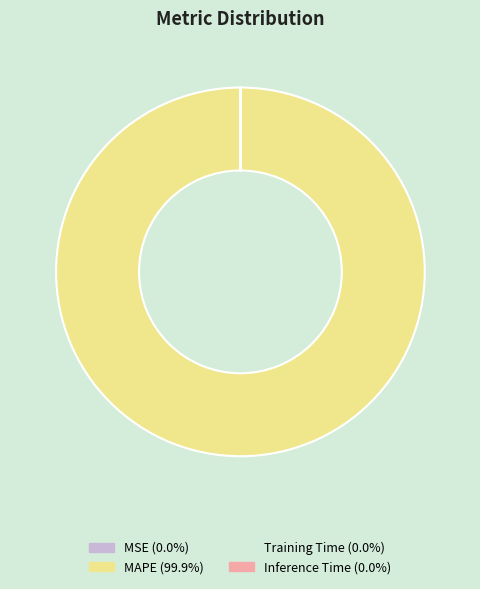

What is the largest slice in the pie chart?

MAPE